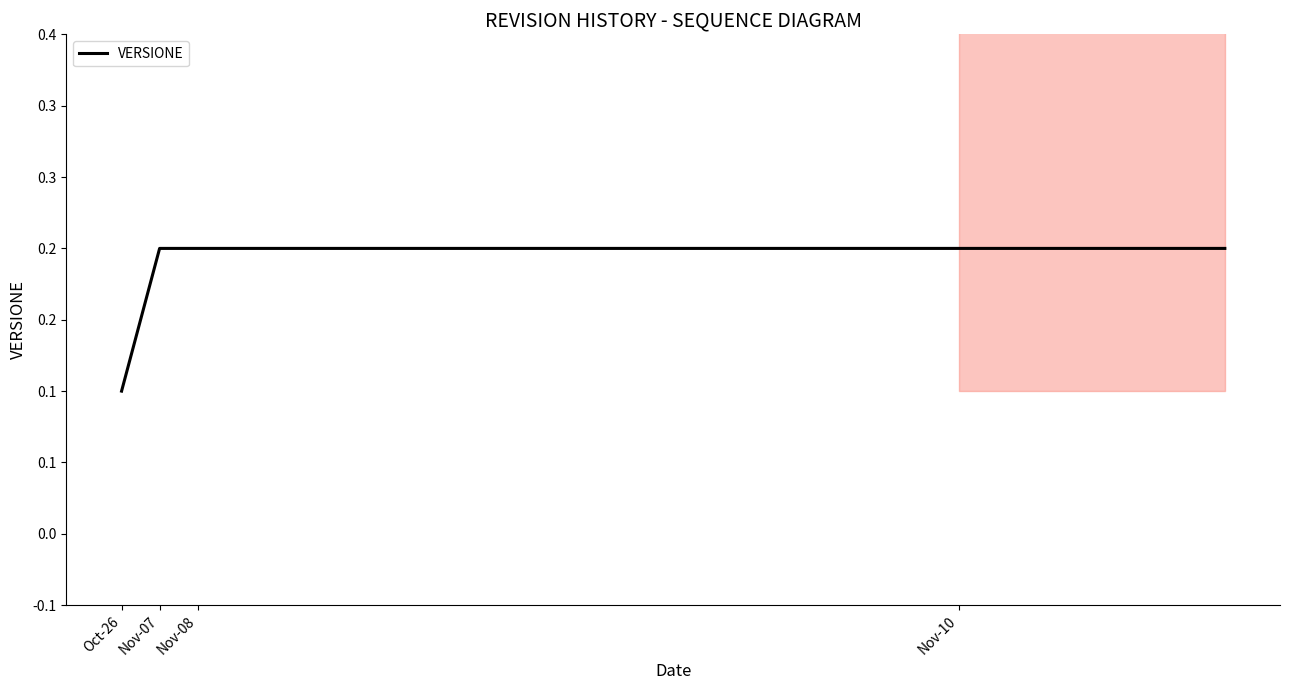

Does the chart display data point markers on the line(s)?

No